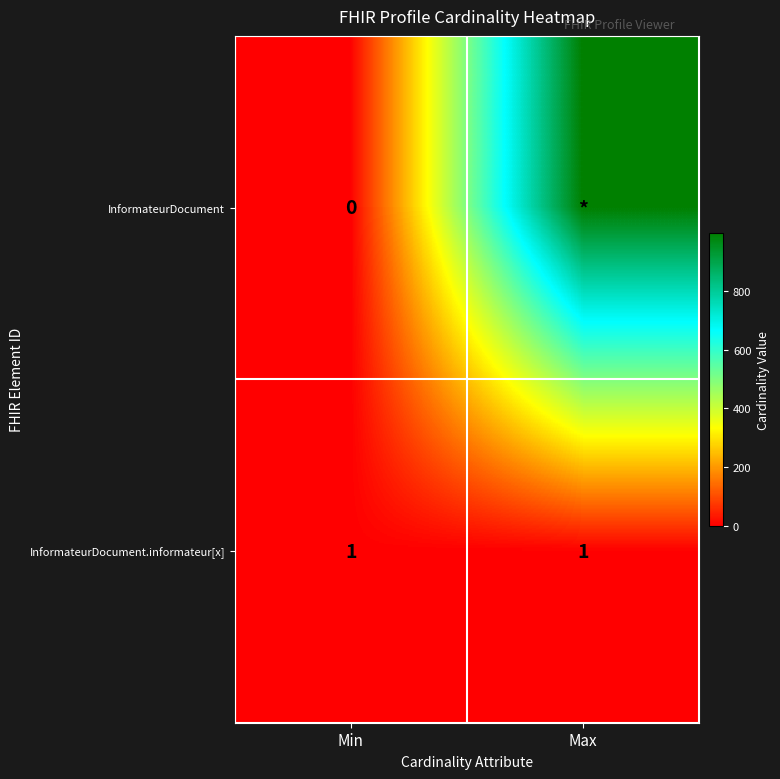

What is the average value of the InformateurDocument.informateur[x] series?

1